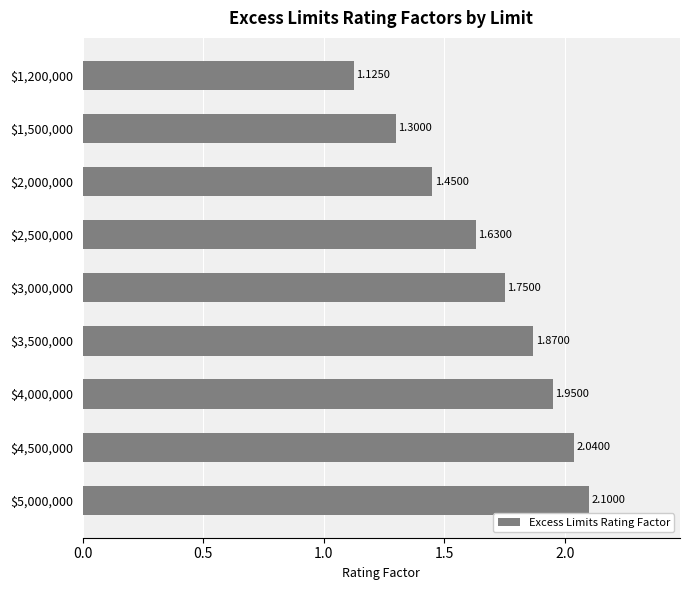

What is the difference between the maximum and minimum values?

1.0